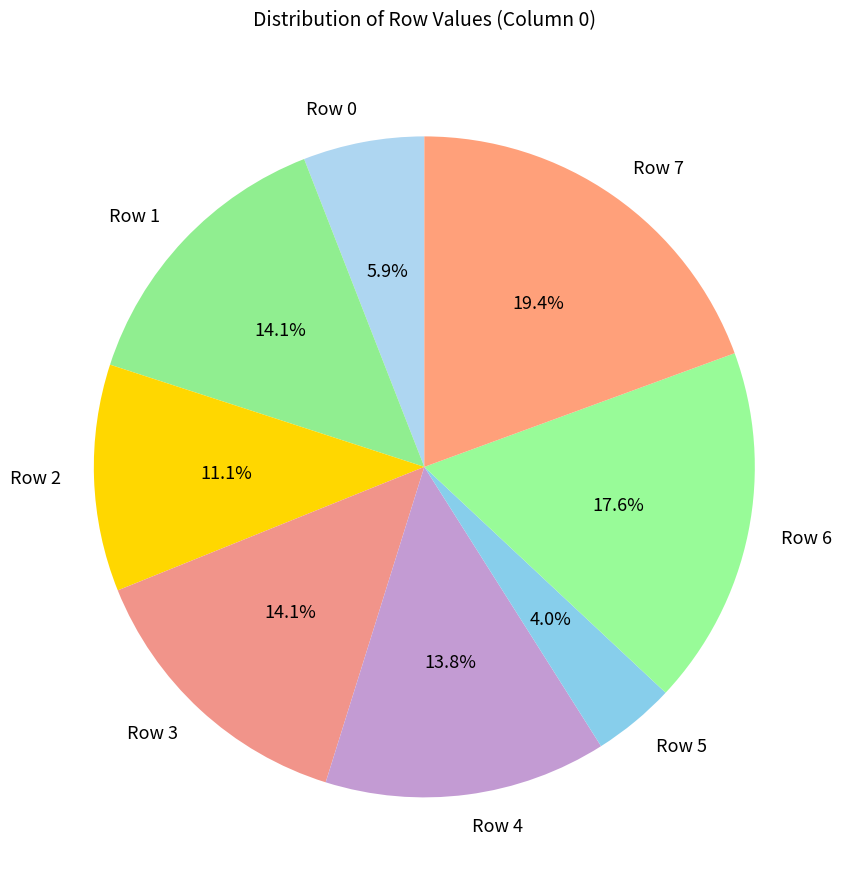

Which slice is the largest?

Row 7